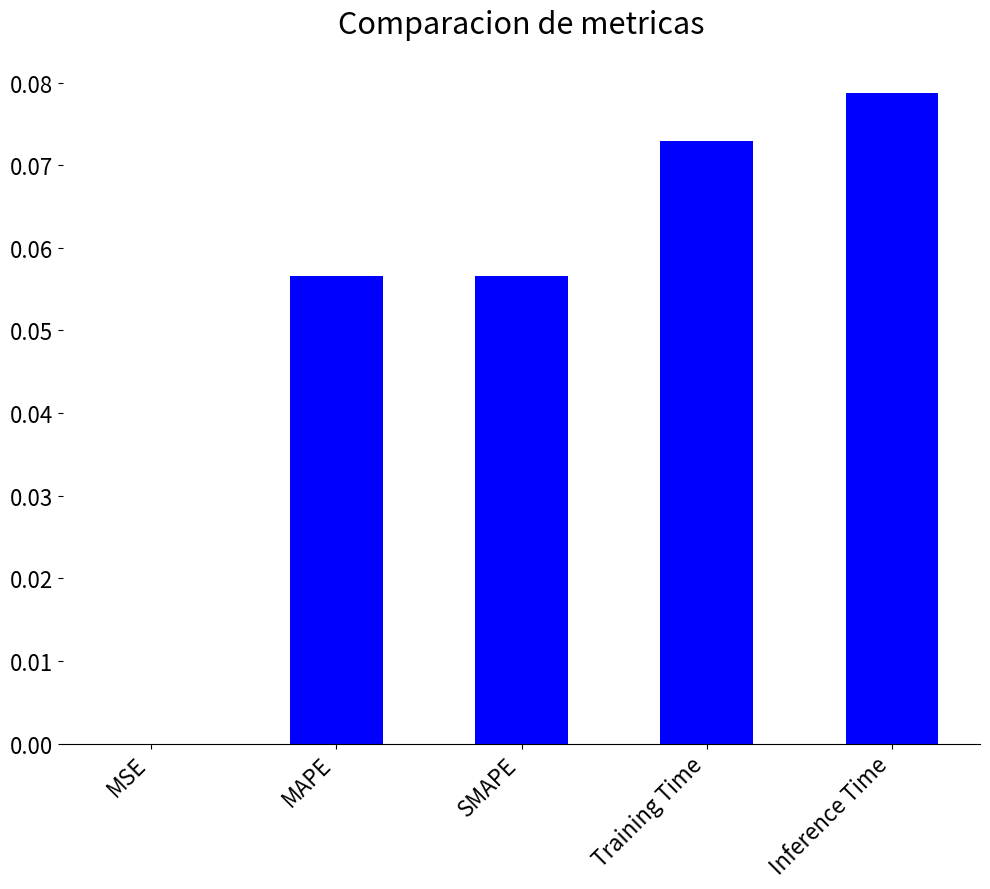

The value at Training Time is 0.0. True or false?

False